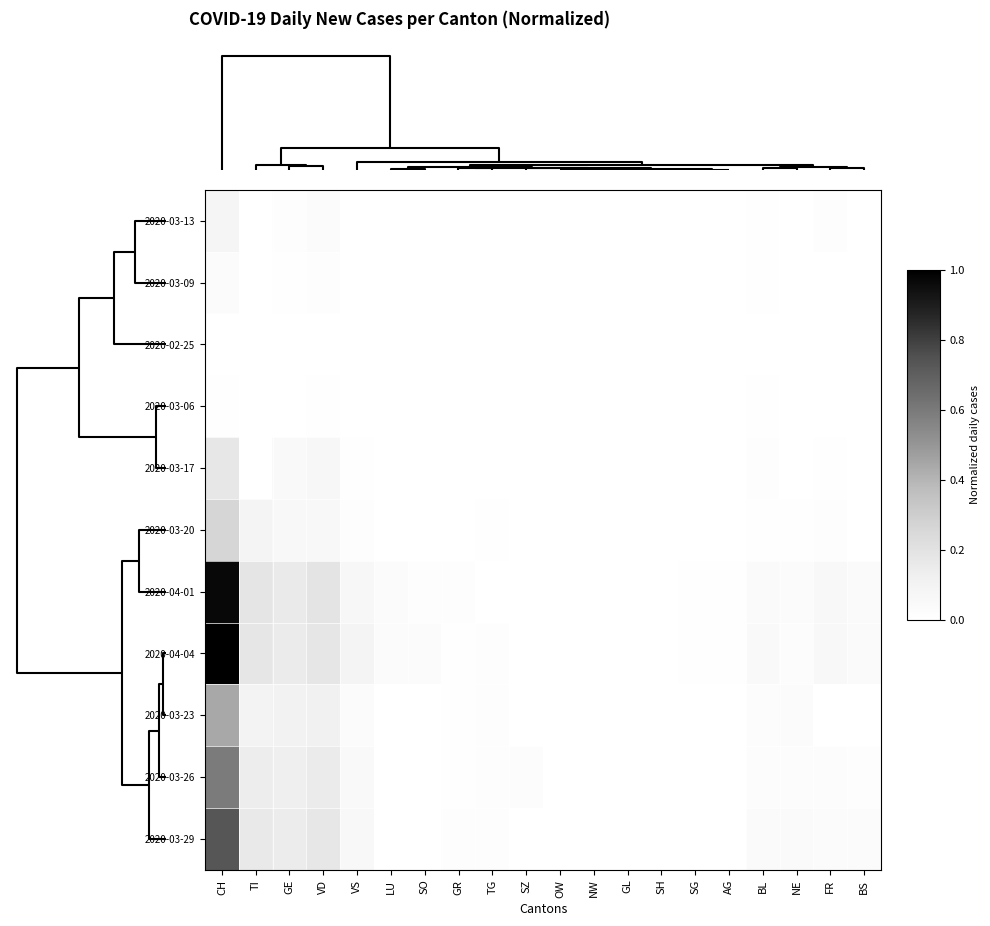

Reading left to right, list all the values displayed in this chart.

2020-03-13: CH=0.1	TI=0.0	GE=0.0	VD=0.0	VS=0.0	LU=0.0	SO=0.0	GR=0.0	TG=0.0	SZ=0.0	OW=0.0	NW=0.0	GL=0.0	SH=0.0	SG=0.0	AG=0.0	BL=0.0	NE=0.0	FR=0.0	BS=0.0
2020-03-09: CH=0.0	TI=0.0	GE=0.0	VD=0.0	VS=0.0	LU=0.0	SO=0.0	GR=0.0	TG=0.0	SZ=0.0	OW=0.0	NW=0.0	GL=0.0	SH=0.0	SG=0.0	AG=0.0	BL=0.0	NE=0.0	FR=0.0	BS=0.0
2020-02-25: CH=0.0	TI=0.0	GE=0.0	VD=0.0	VS=0.0	LU=0.0	SO=0.0	GR=0.0	TG=0.0	SZ=0.0	OW=0.0	NW=0.0	GL=0.0	SH=0.0	SG=0.0	AG=0.0	BL=0.0	NE=0.0	FR=0.0	BS=0.0
2020-03-06: CH=0.0	TI=0.0	GE=0.0	VD=0.0	VS=0.0	LU=0.0	SO=0.0	GR=0.0	TG=0.0	SZ=0.0	OW=0.0	NW=0.0	GL=0.0	SH=0.0	SG=0.0	AG=0.0	BL=0.0	NE=0.0	FR=0.0	BS=0.0
2020-03-17: CH=0.2	TI=0.0	GE=0.0	VD=0.1	VS=0.0	LU=0.0	SO=0.0	GR=0.0	TG=0.0	SZ=0.0	OW=0.0	NW=0.0	GL=0.0	SH=0.0	SG=0.0	AG=0.0	BL=0.0	NE=0.0	FR=0.0	BS=0.0
2020-03-20: CH=0.3	TI=0.1	GE=0.1	VD=0.1	VS=0.0	LU=0.0	SO=0.0	GR=0.0	TG=0.0	SZ=0.0	OW=0.0	NW=0.0	GL=0.0	SH=0.0	SG=0.0	AG=0.0	BL=0.0	NE=0.0	FR=0.0	BS=0.0
2020-04-01: CH=1.0	TI=0.2	GE=0.2	VD=0.2	VS=0.1	LU=0.0	SO=0.0	GR=0.0	TG=0.0	SZ=0.0	OW=0.0	NW=0.0	GL=0.0	SH=0.0	SG=0.0	AG=0.0	BL=0.0	NE=0.0	FR=0.1	BS=0.0
2020-04-04: CH=1.0	TI=0.2	GE=0.2	VD=0.2	VS=0.1	LU=0.0	SO=0.0	GR=0.0	TG=0.0	SZ=0.0	OW=0.0	NW=0.0	GL=0.0	SH=0.0	SG=0.0	AG=0.0	BL=0.0	NE=0.0	FR=0.1	BS=0.0
2020-03-23: CH=0.4	TI=0.1	GE=0.1	VD=0.1	VS=0.0	LU=0.0	SO=0.0	GR=0.0	TG=0.0	SZ=0.0	OW=0.0	NW=0.0	GL=0.0	SH=0.0	SG=0.0	AG=0.0	BL=0.0	NE=0.0	FR=0.0	BS=0.0
2020-03-26: CH=0.6	TI=0.1	GE=0.1	VD=0.1	VS=0.0	LU=0.0	SO=0.0	GR=0.0	TG=0.0	SZ=0.0	OW=0.0	NW=0.0	GL=0.0	SH=0.0	SG=0.0	AG=0.0	BL=0.0	NE=0.0	FR=0.0	BS=0.0
2020-03-29: CH=0.7	TI=0.2	GE=0.1	VD=0.2	VS=0.1	LU=0.0	SO=0.0	GR=0.0	TG=0.0	SZ=0.0	OW=0.0	NW=0.0	GL=0.0	SH=0.0	SG=0.0	AG=0.0	BL=0.0	NE=0.0	FR=0.0	BS=0.0